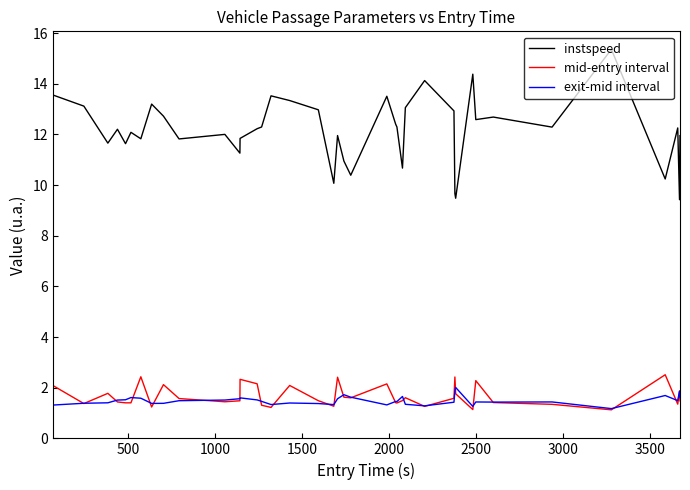

What is the highest value of the exit-mid interval series?

2.0